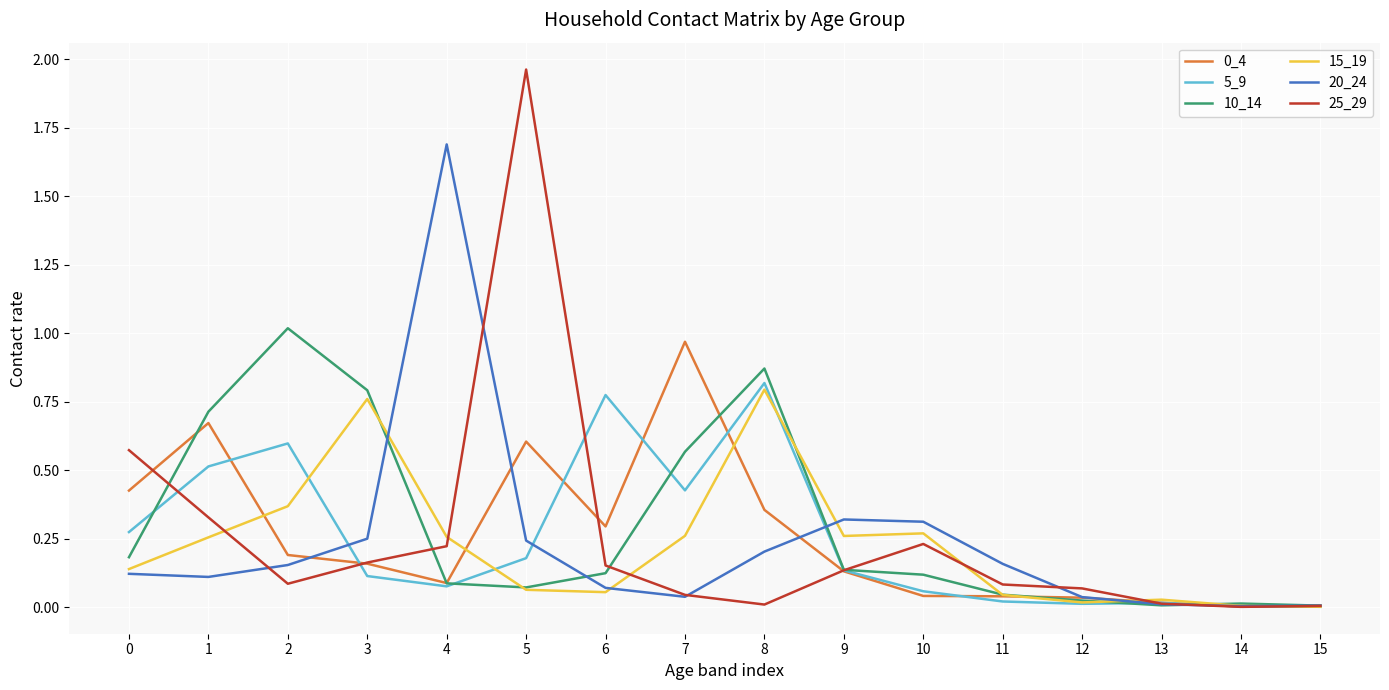

Is the value of 10_14 at 4 greater than the value of 15_19 at 11?

Yes